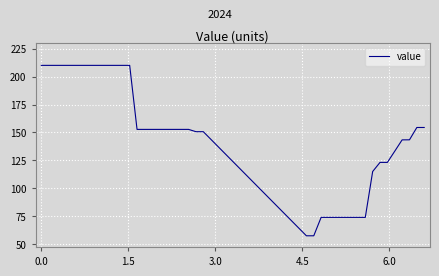

What is the maximum value shown in the chart?

210.0